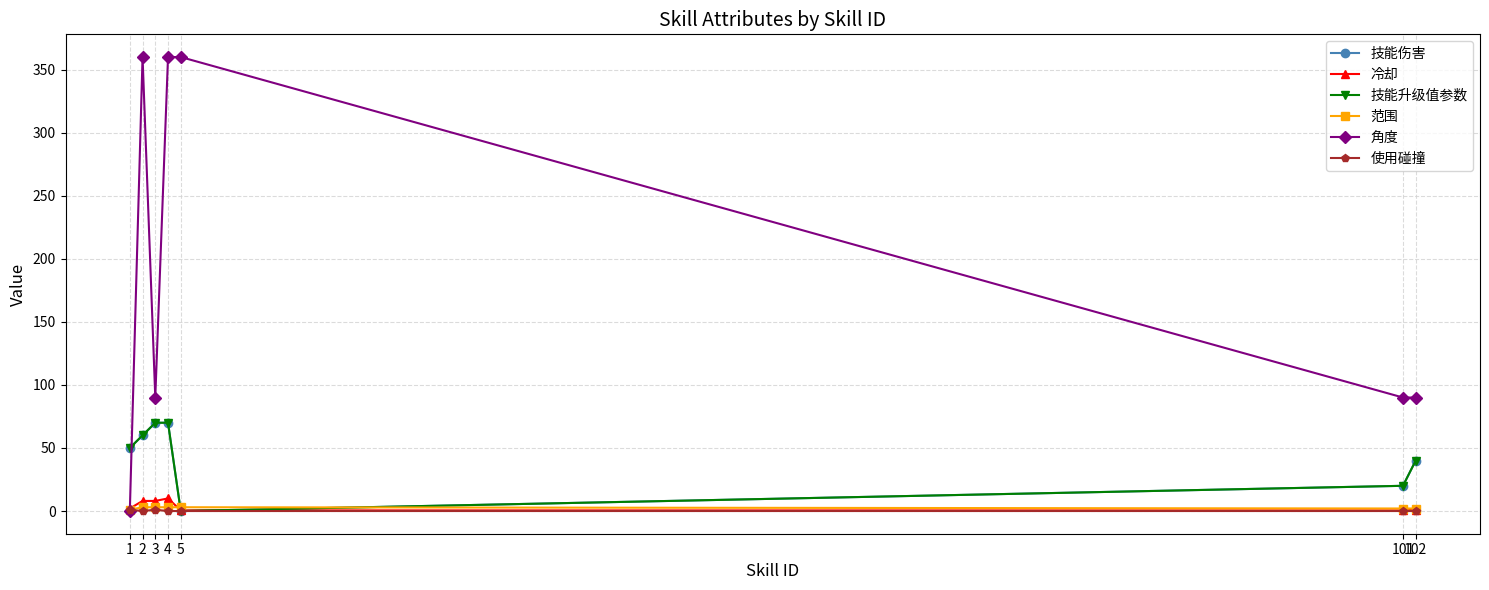

How many lines are shown in the chart?

6